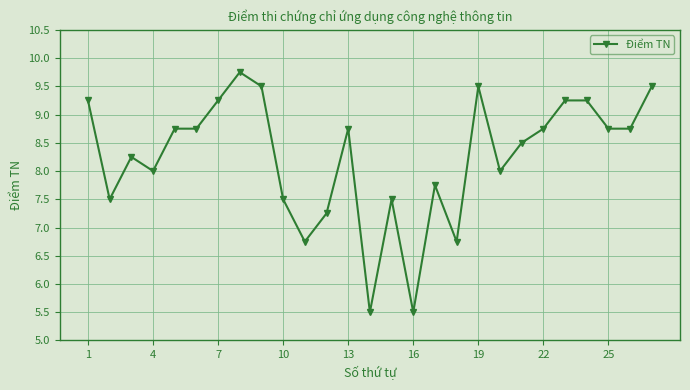

What is the value of the 22nd point from the left?

8.8